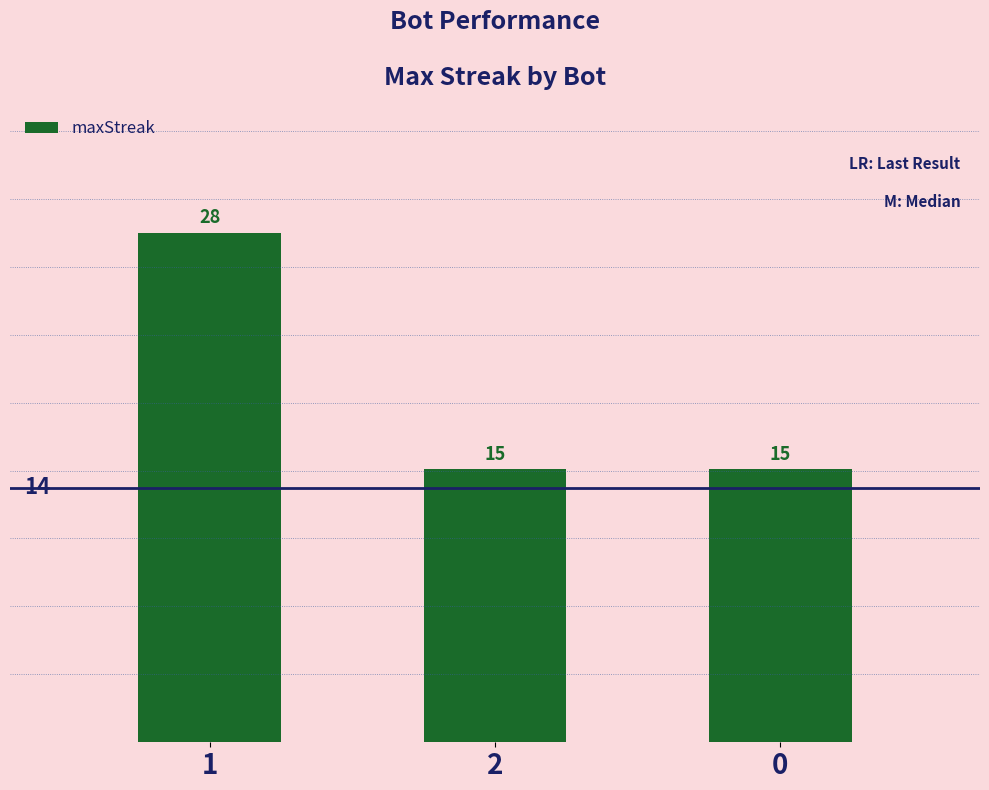

Approximately how many times larger is the value at 0 compared to 2?

1.0